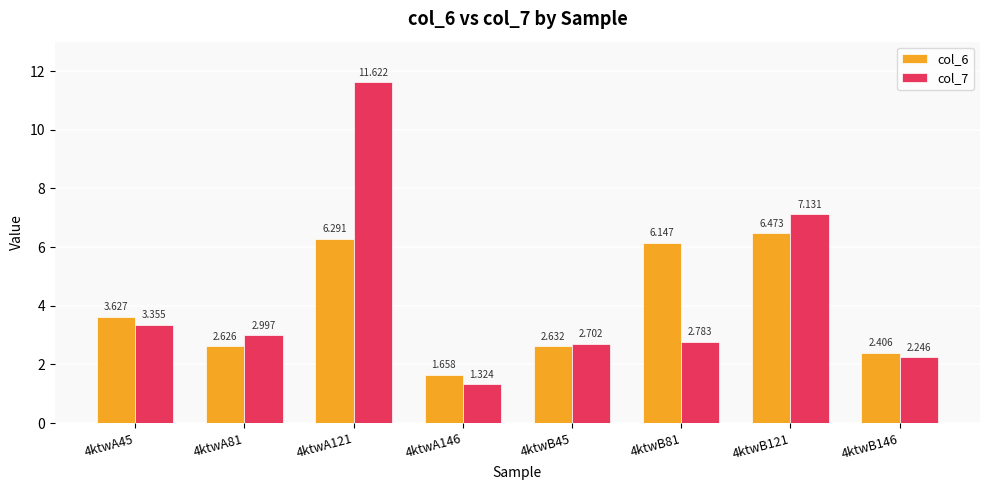

Where does the col_7 series first go above 2?

4ktwA45